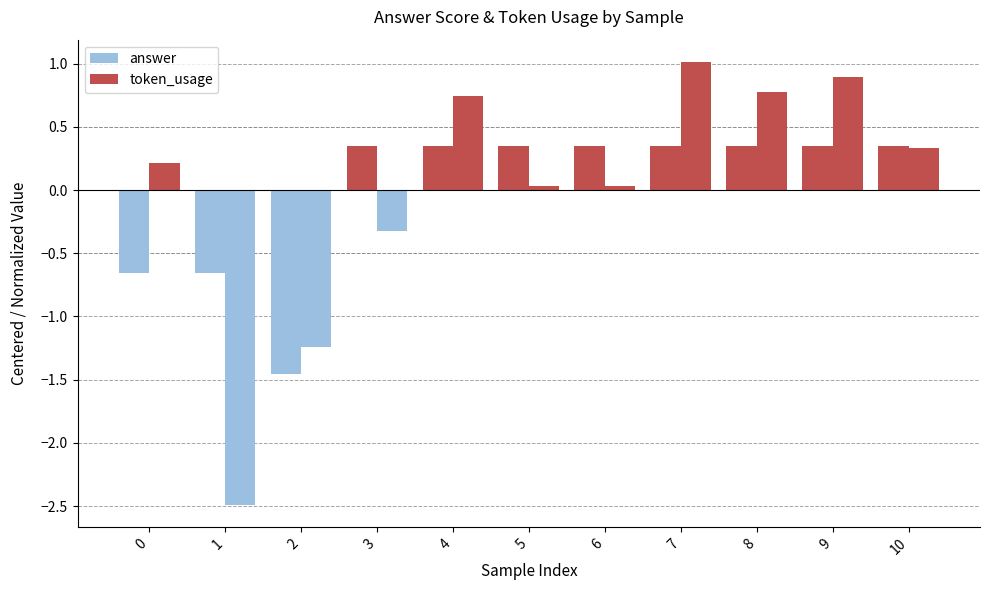

Is it true that answer equals 0.2 at 3?

False